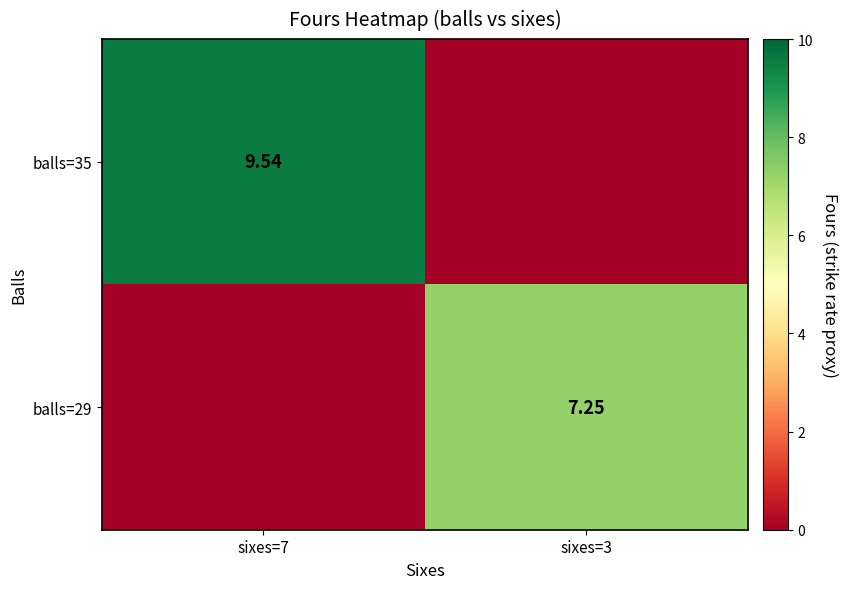

The value of balls=35 at sixes=7 is 9.5. True or false?

True